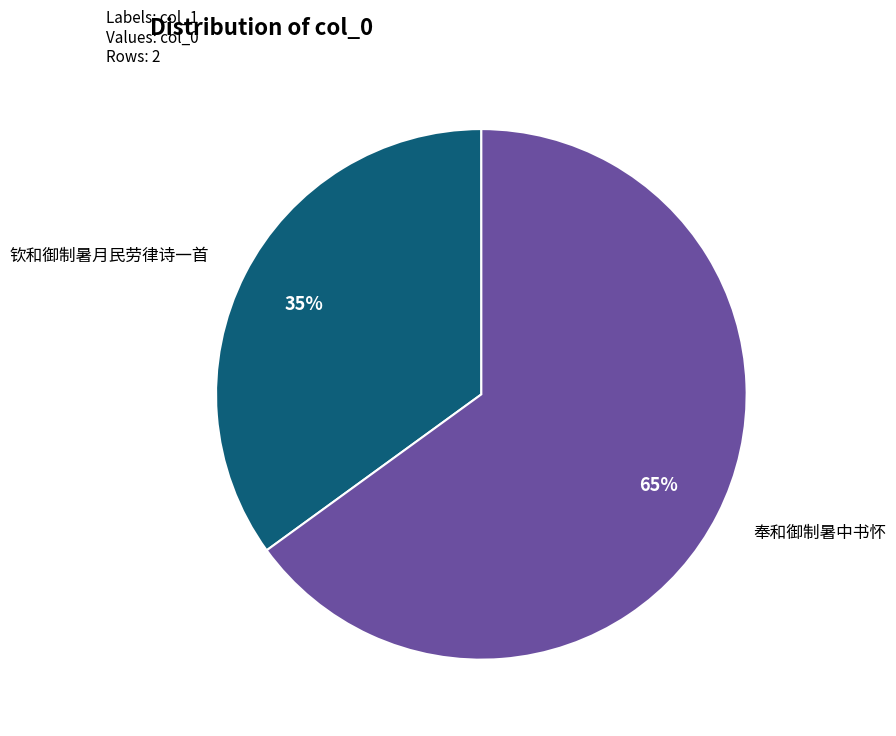

True or false: 钦和御制暑月民劳律诗一首 accounts for 35% of the total.

True